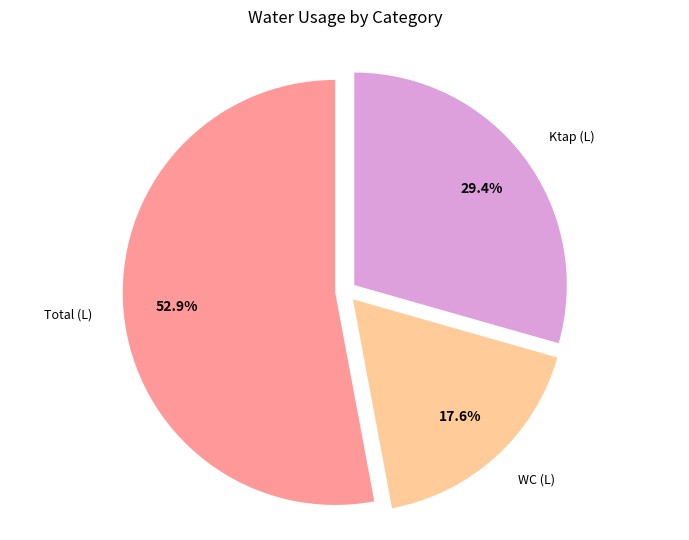

Is there any slice that represents more than half of the pie?

Yes